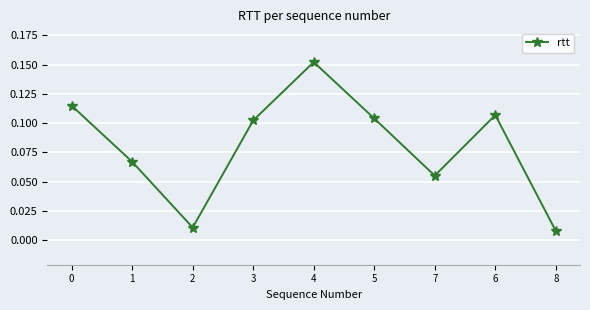

What is the label of the 8th point from the left?

6